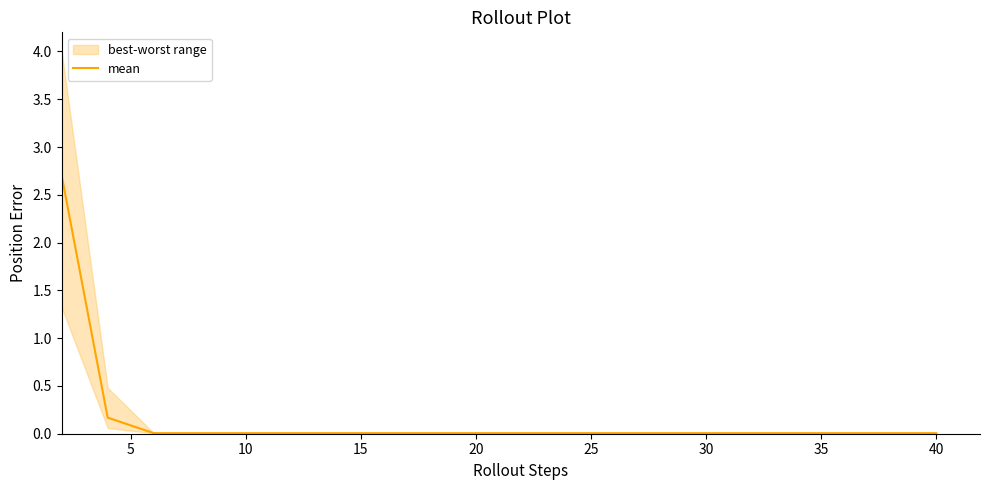

What is the maximum value for mean?

2.7